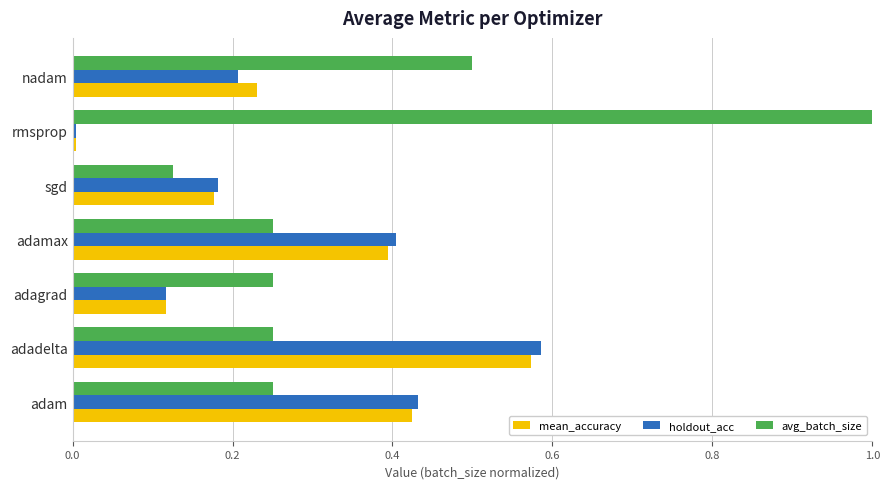

True or false: holdout_acc has a value of 0.1 at nadam.

False